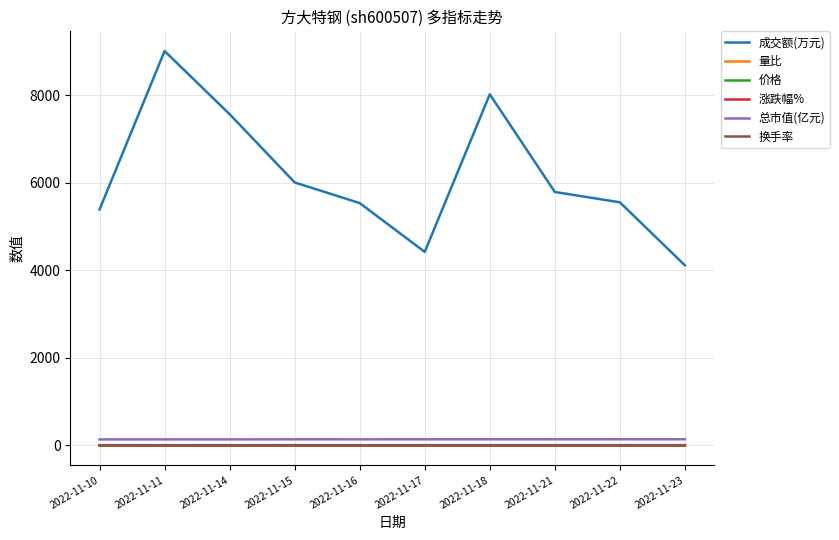

True or false: 量比 and 总市值(亿元) cross at least once.

False